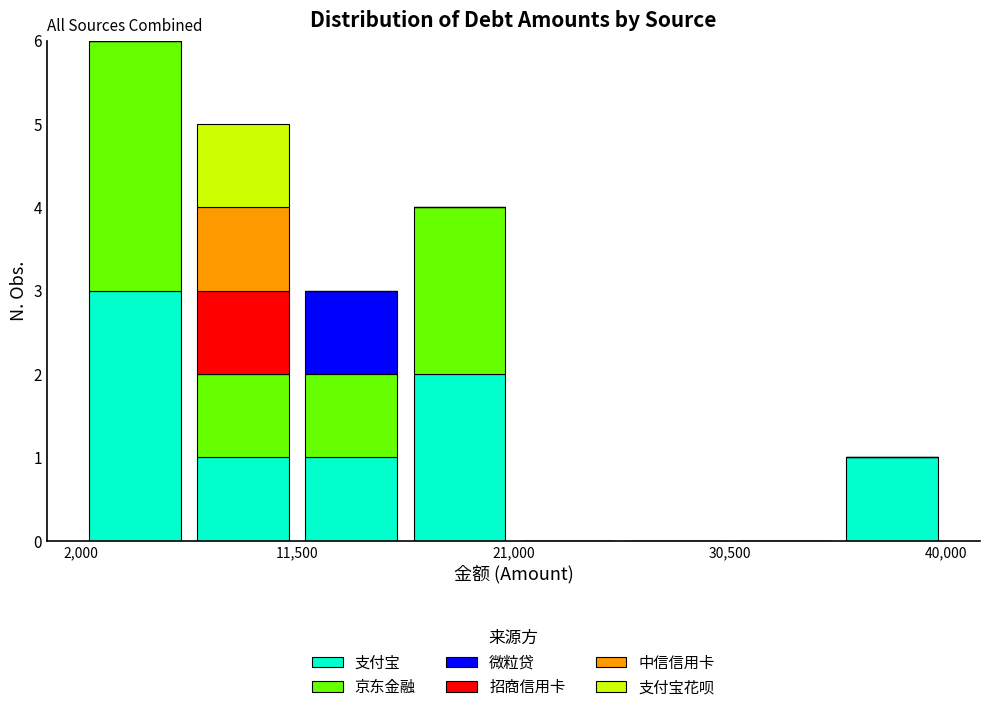

Which range on the x-axis has the tallest stacked bar (by total height)?

2000 to 7000